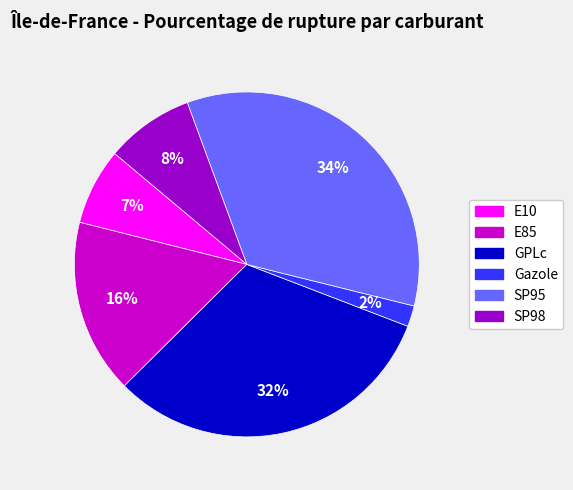

Approximately how many times larger is the value at GPLc compared to SP95?

0.9